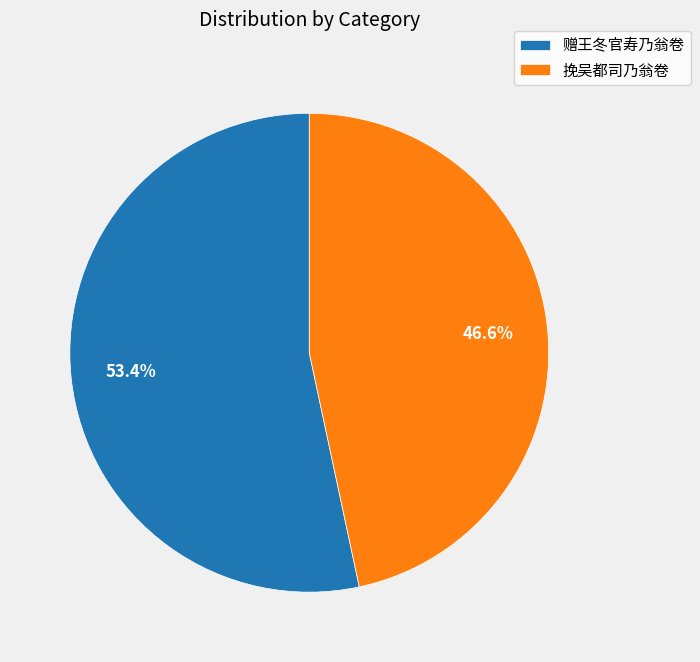

Which category has the biggest portion of the pie?

赠王冬官寿乃翁卷